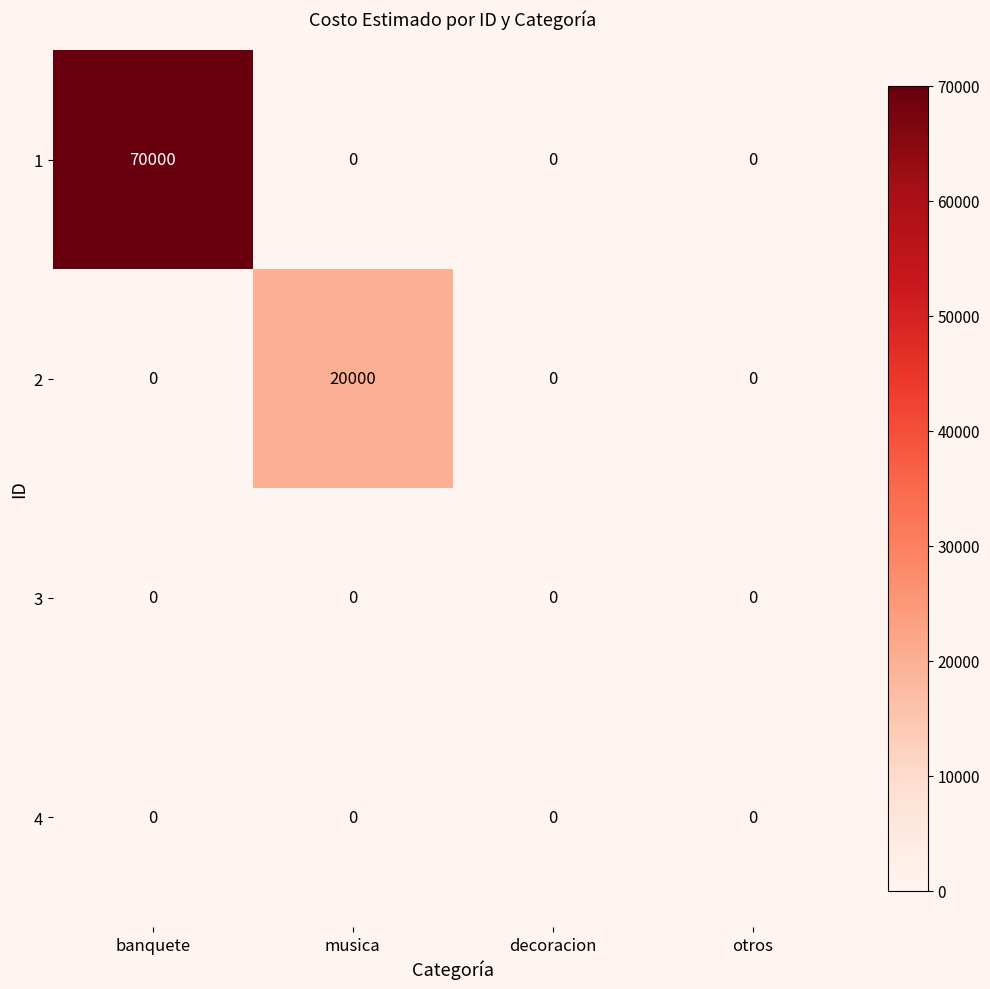

How many data points does each series have?

4